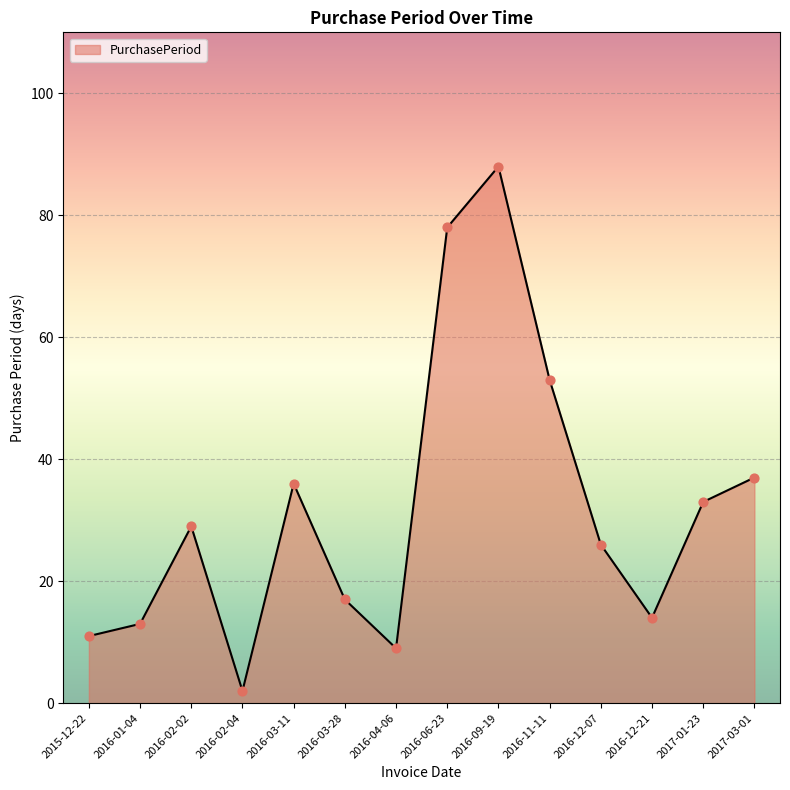

What is the change in value from 2016-01-04 to 2016-03-11?

+23